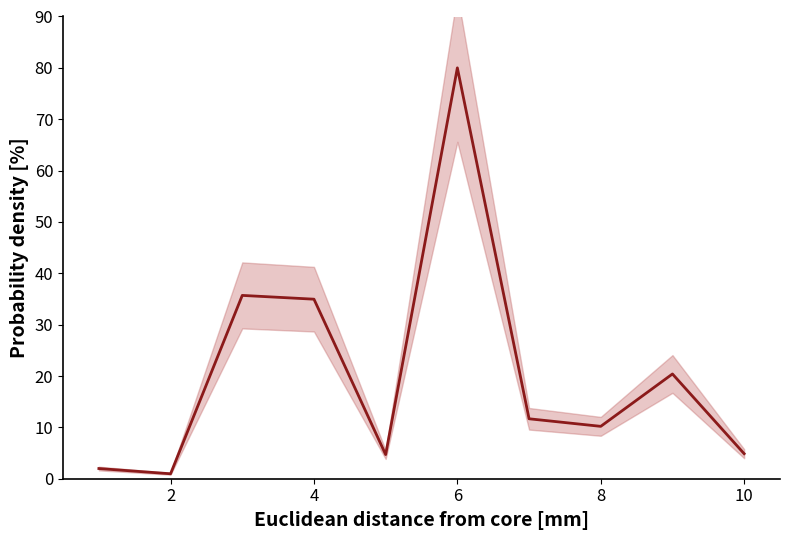

How many values exceed 11?

5